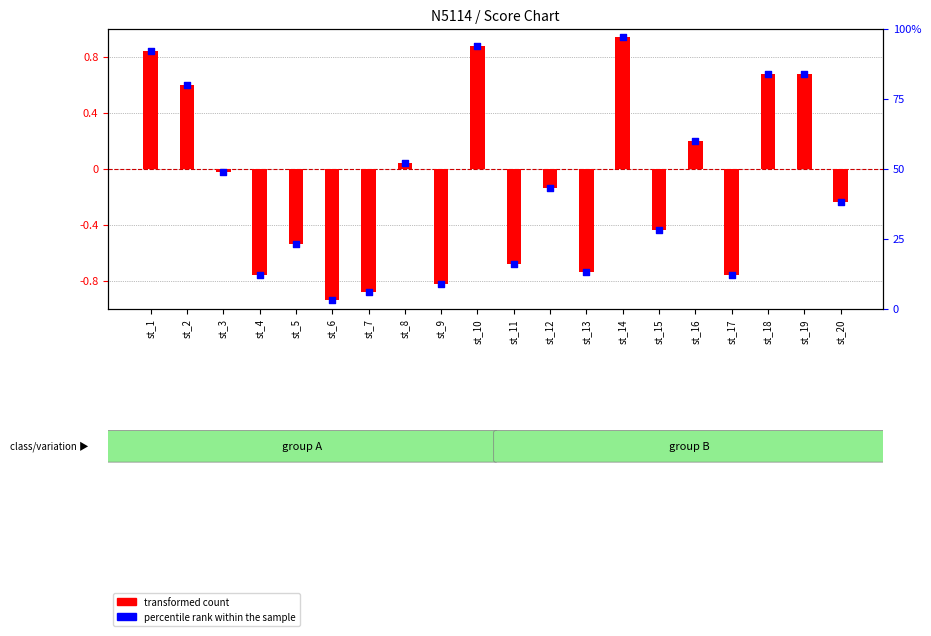

Which series reaches the maximum Y coordinate?

percentile rank within the sample